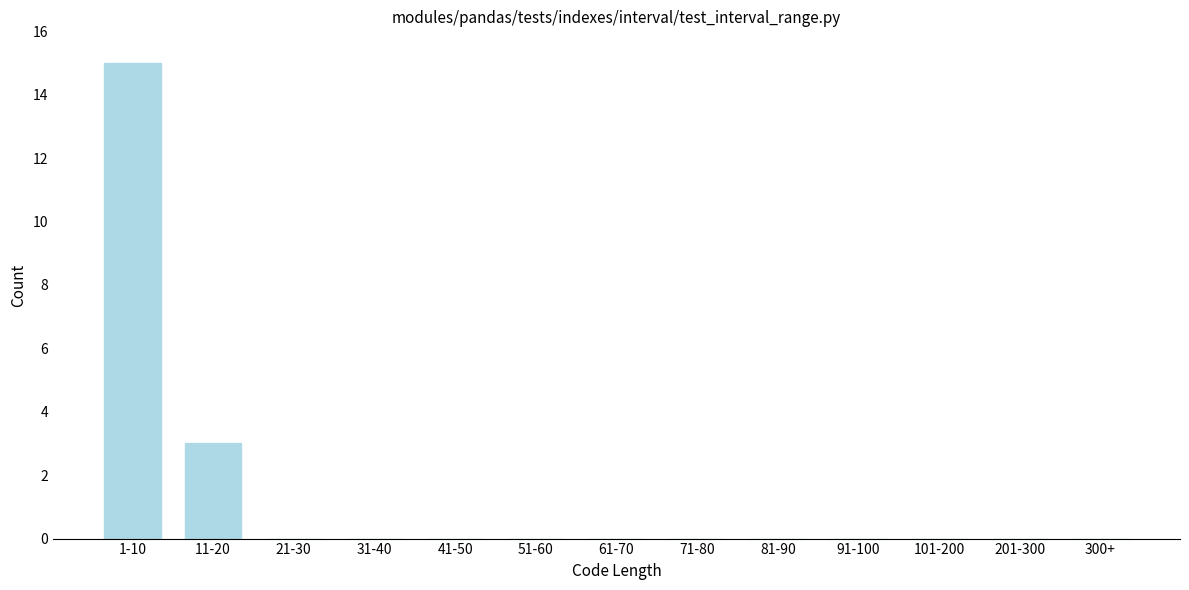

Reading left to right, extract all data points from this chart.

1-10=15	11-20=3	21-30=0	31-40=0	41-50=0	51-60=0	61-70=0	71-80=0	81-90=0	91-100=0	101-200=0	201-300=0	300+=0